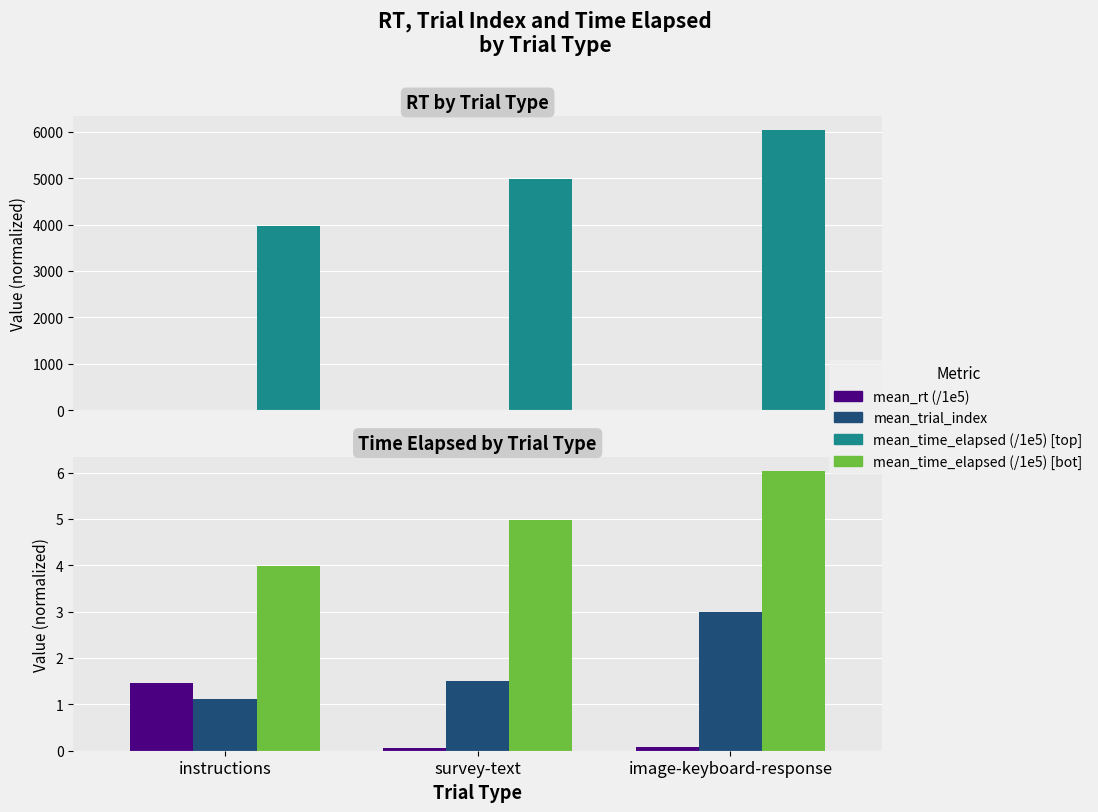

Read the mean_time_elapsed (/1e7) value at image-keyboard-response.

6035.1